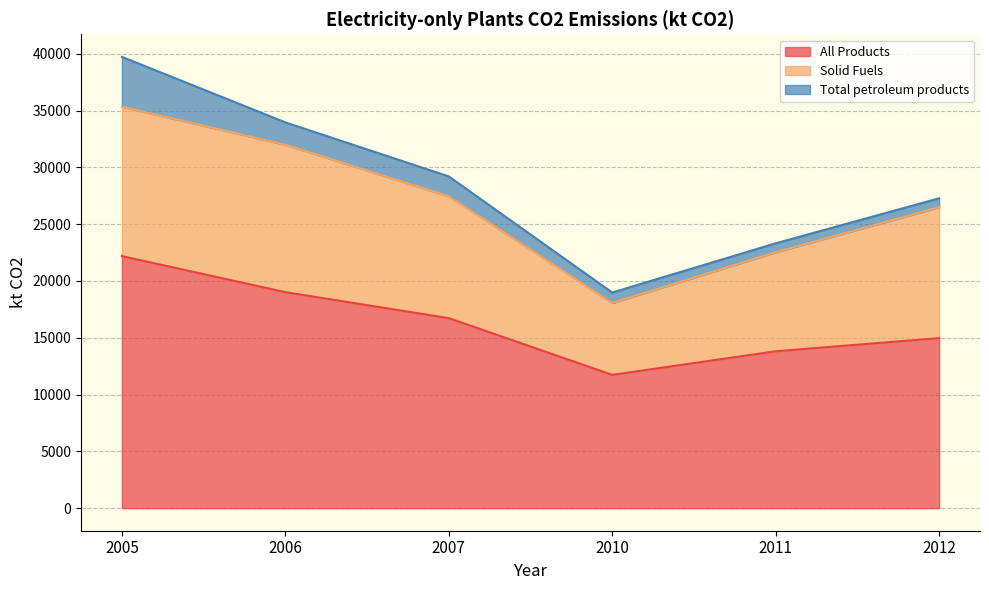

What is the value of the All Products point at the 6th from the left?

14964.8